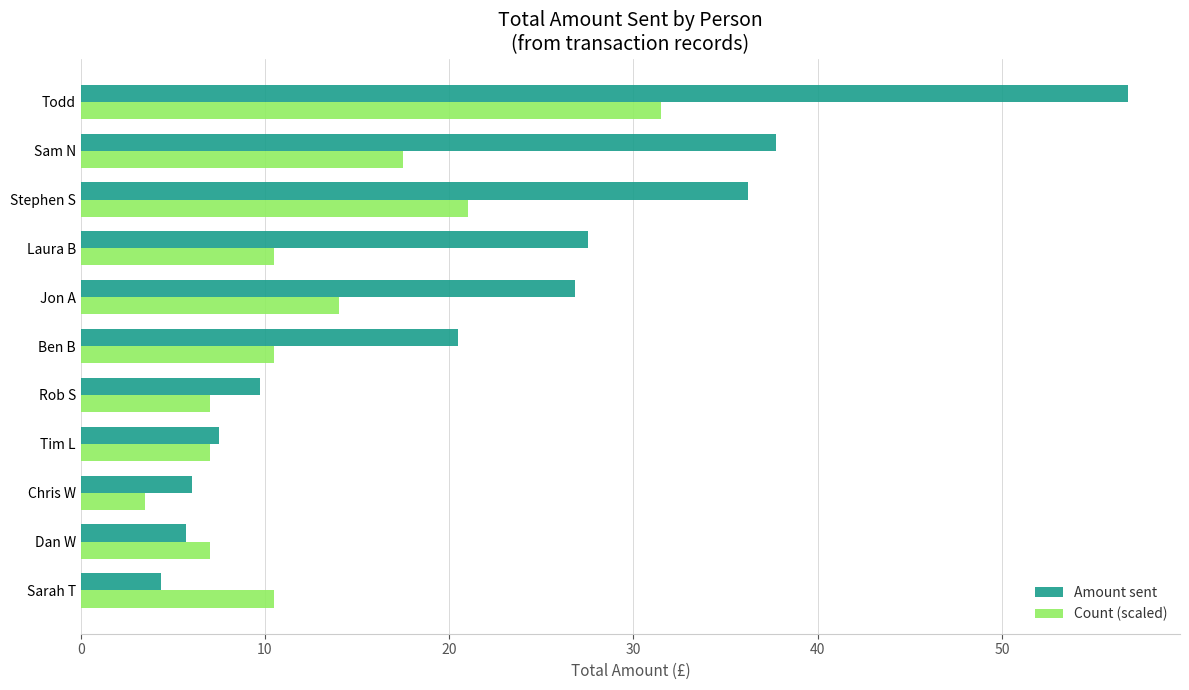

How many series are shown in this chart?

2